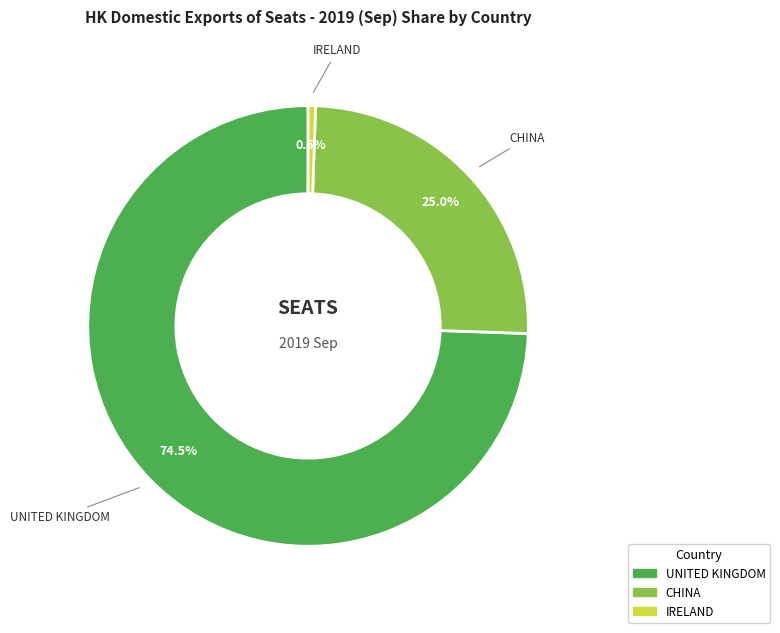

Does any single category account for the majority?

Yes